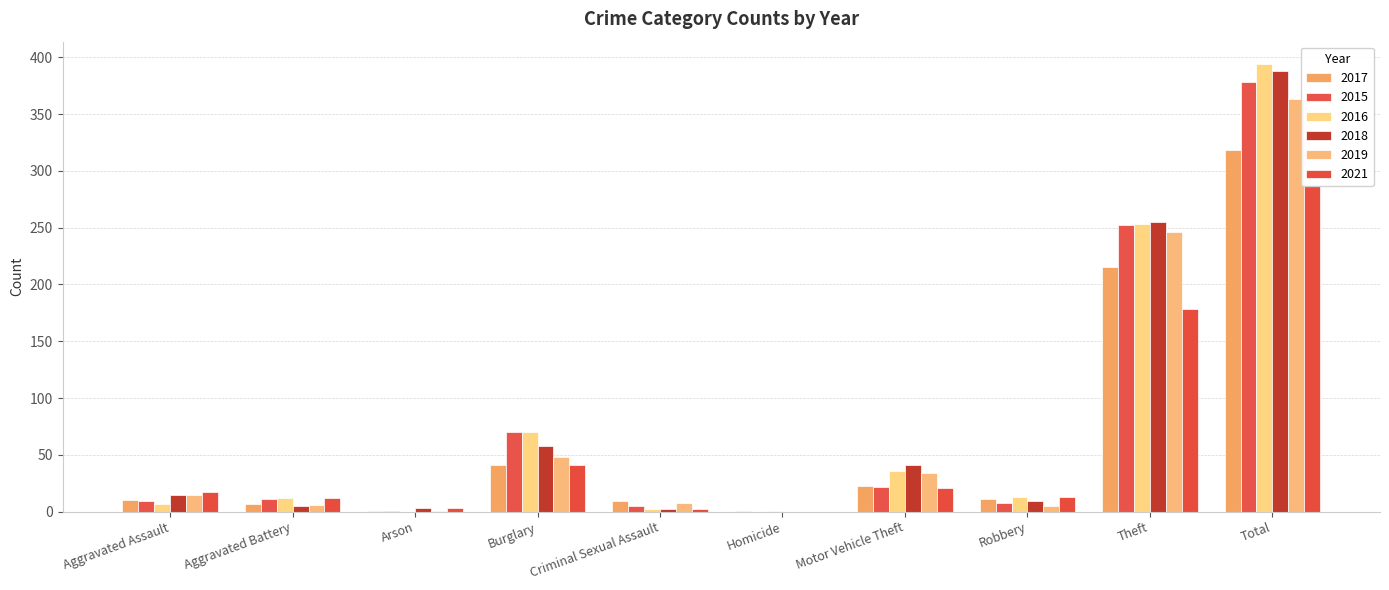

Rank the categories by 2017 value from lowest to highest.

Arson, Homicide, Aggravated Battery, Criminal Sexual Assault, Aggravated Assault, Robbery, Motor Vehicle Theft, Burglary, Theft, Total